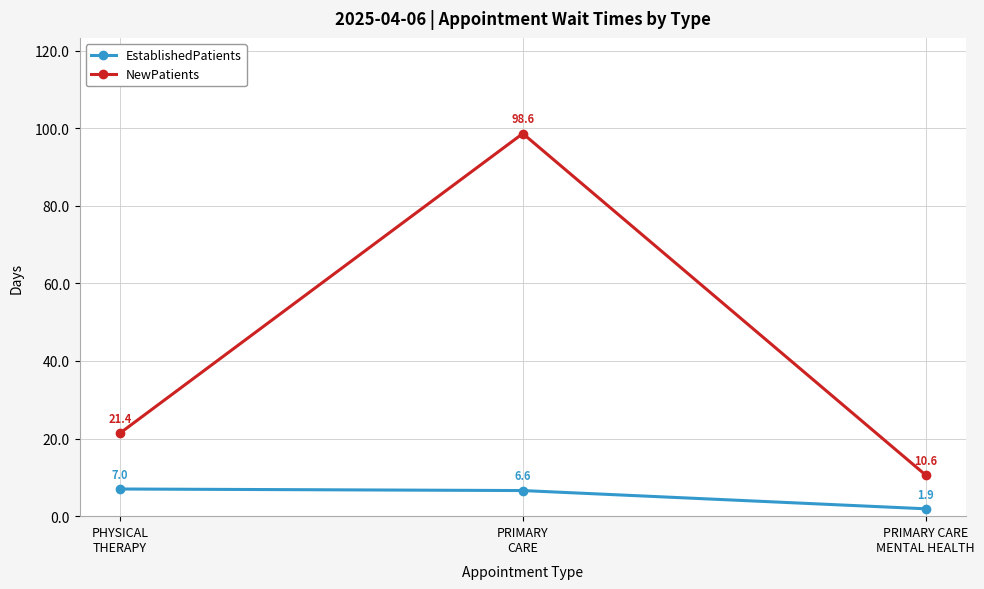

The NewPatients series shows 157.8 at PRIMARY
CARE. True or false?

False